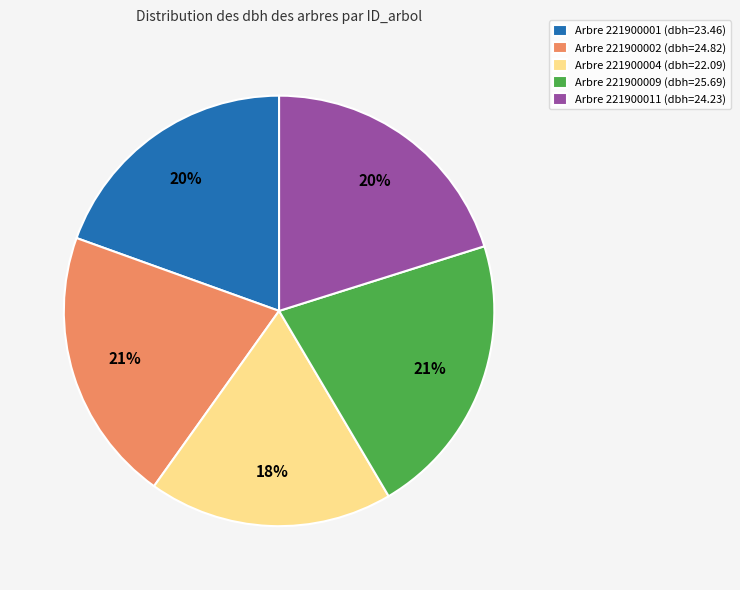

Which category has the smallest portion of the pie?

Arbre 221900004 (dbh=22.09)